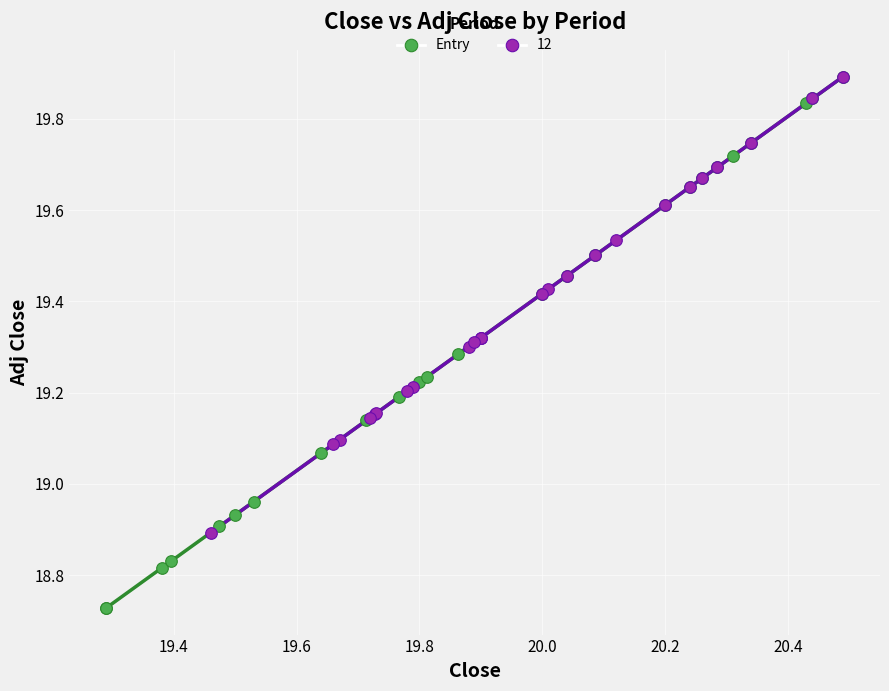

Which series has the largest Y range (max minus min)?

Entry